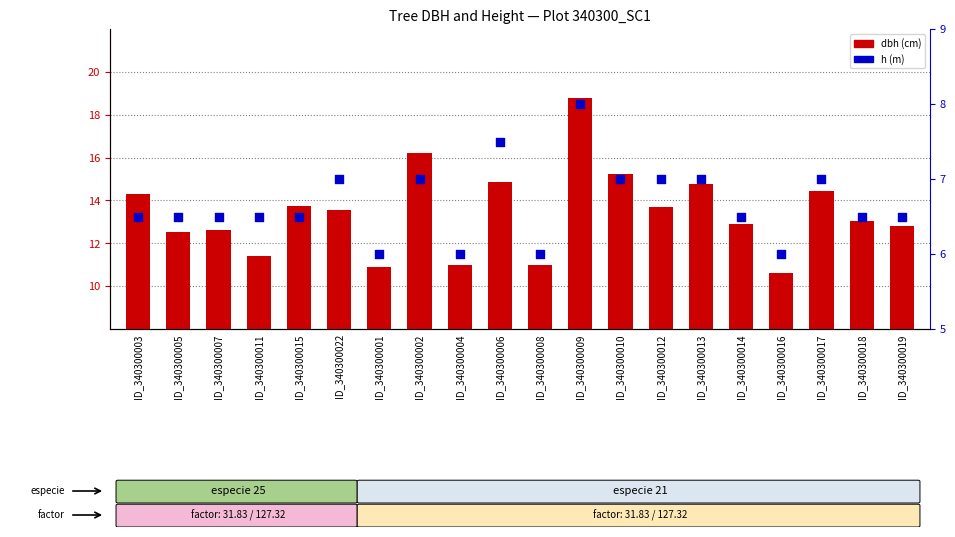

Is the value of dbh at ID_340300019 greater than the value of h at ID_340300004?

Yes